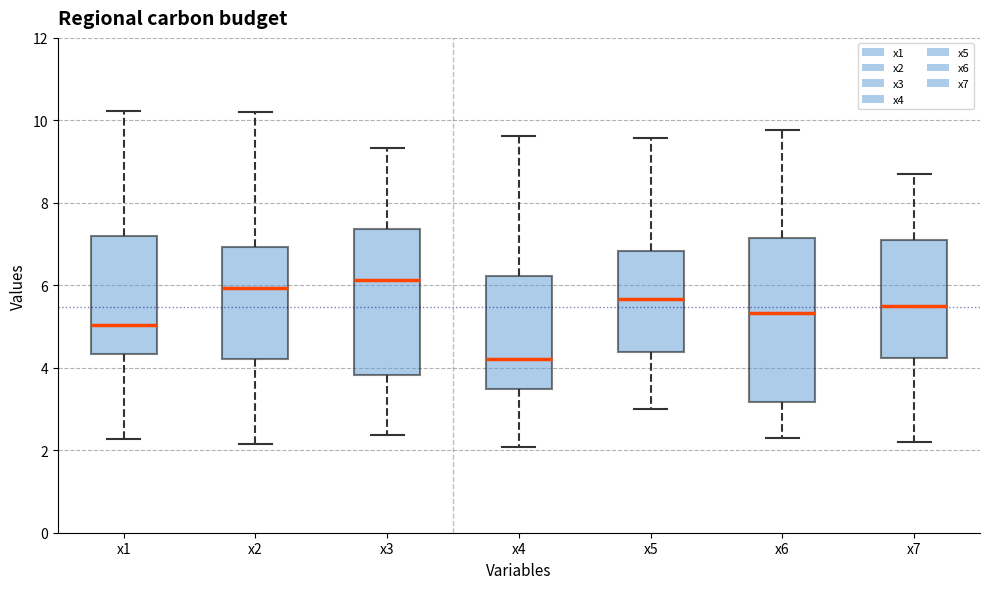

Comparing the boxes themselves (not the whiskers), which one is the tallest?

x6